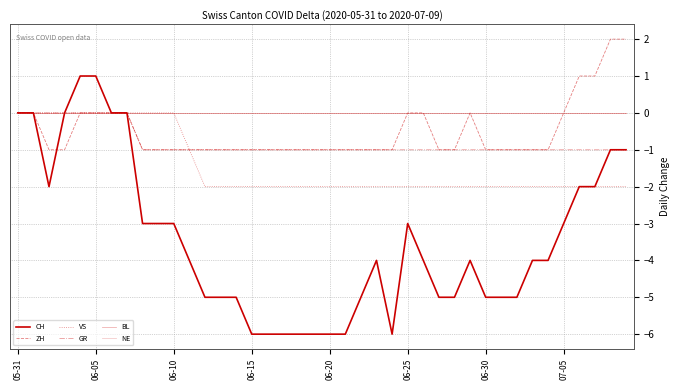

Does the chart have visible grid lines?

Yes